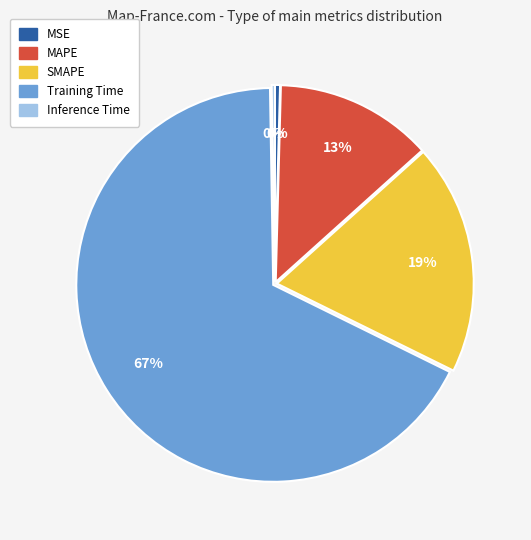

Which category accounts for the majority?

Training Time